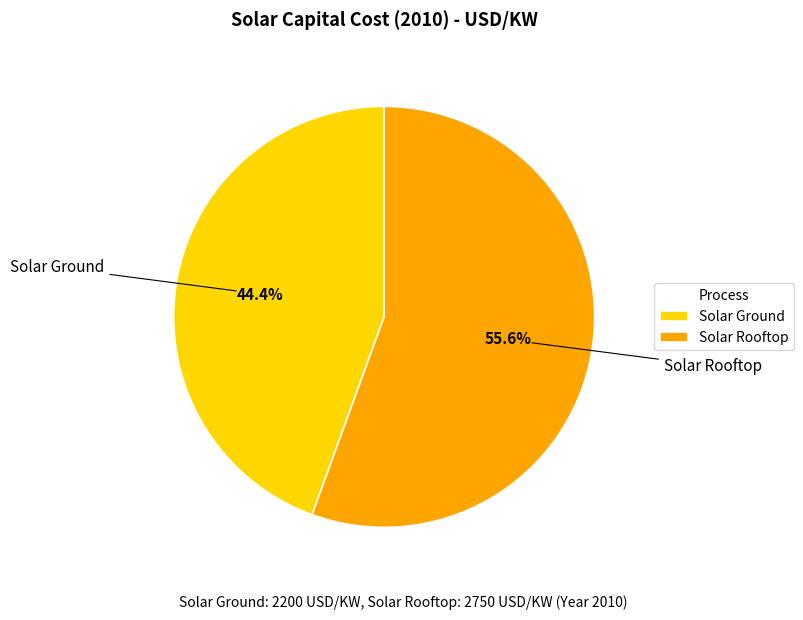

What is the smallest slice in the pie chart?

Solar Ground